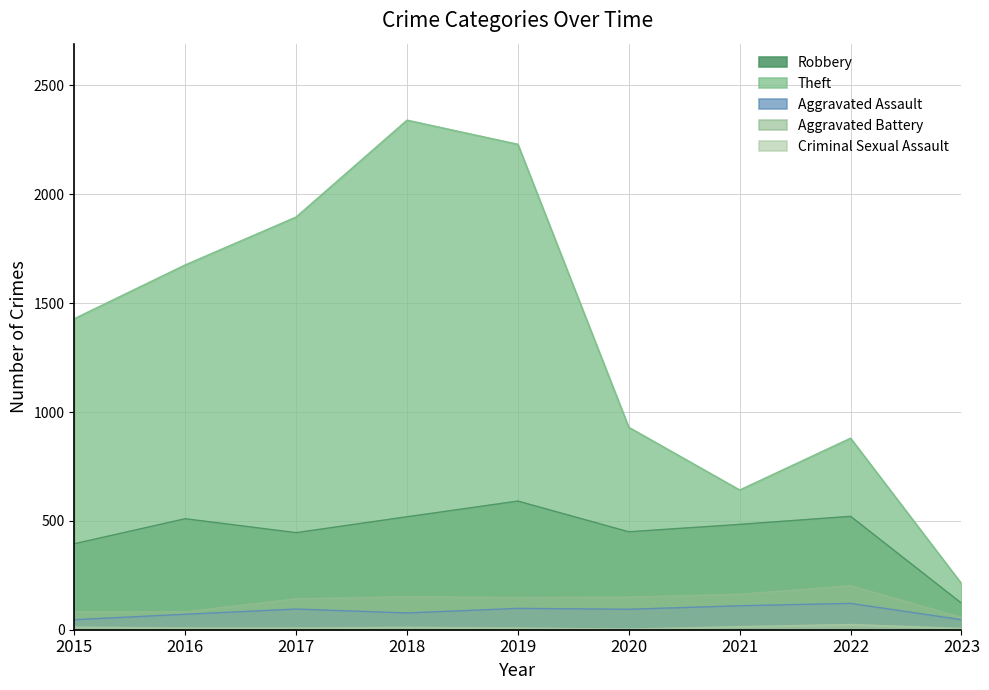

How many categories are shown in the chart?

9